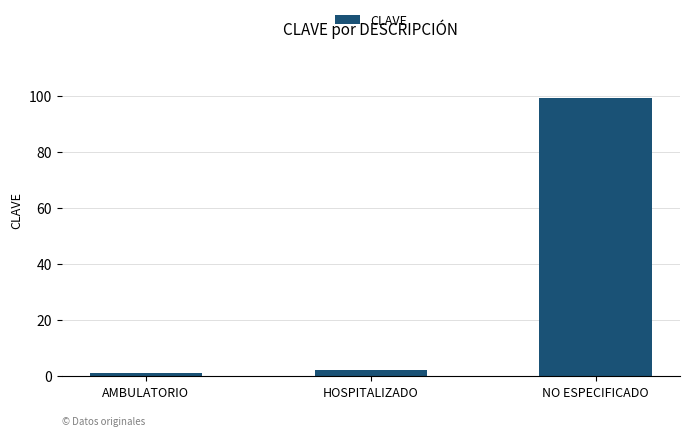

What is the ratio of the value at AMBULATORIO to the value at HOSPITALIZADO?

0.5